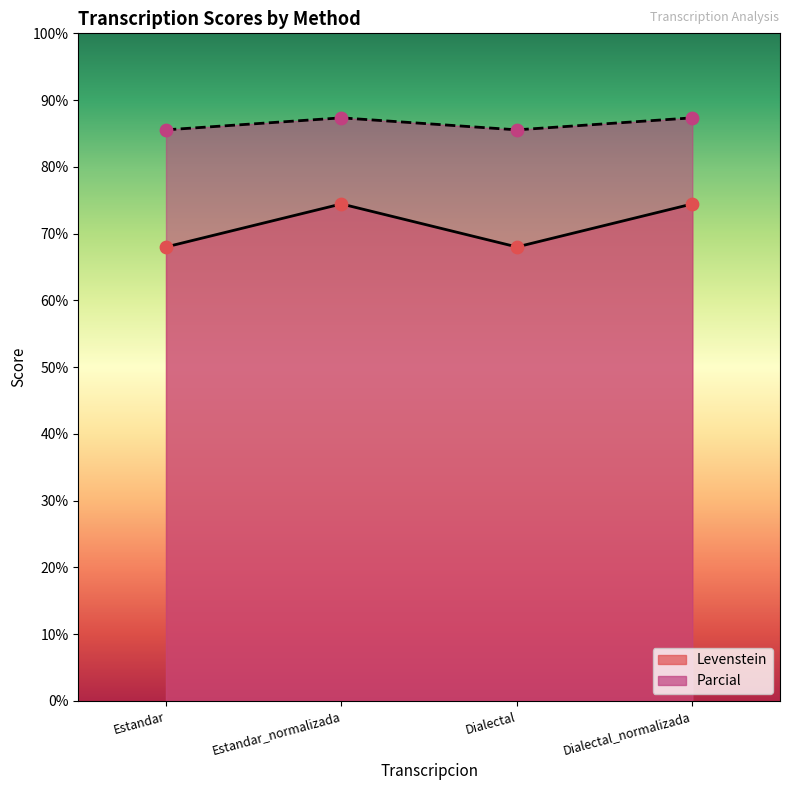

What are all the series names shown in the legend?

Levenstein, Parcial